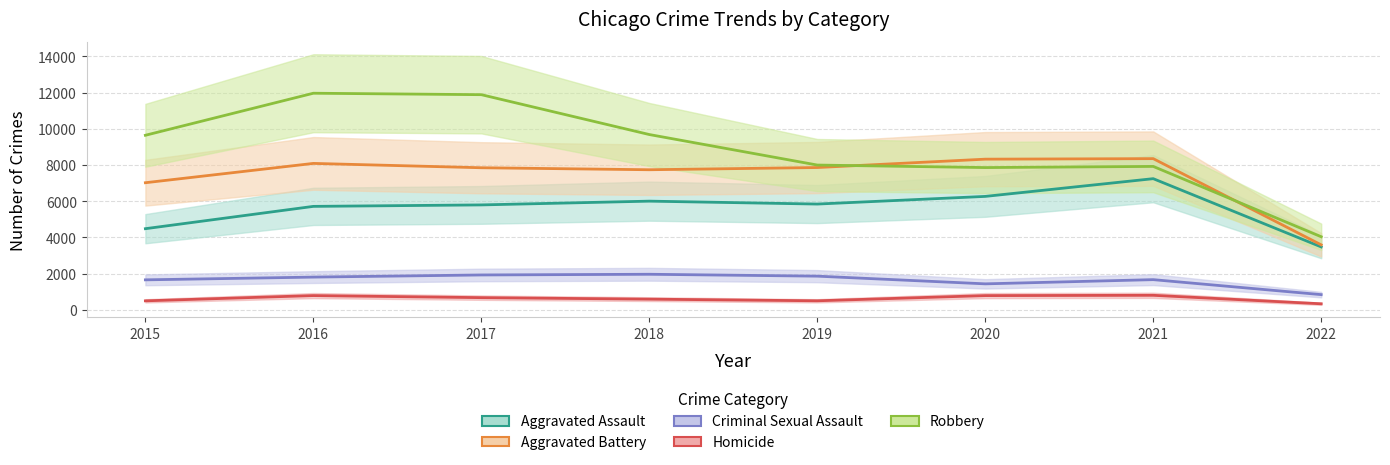

True or false: Aggravated Battery and Homicide intersect in this chart.

False